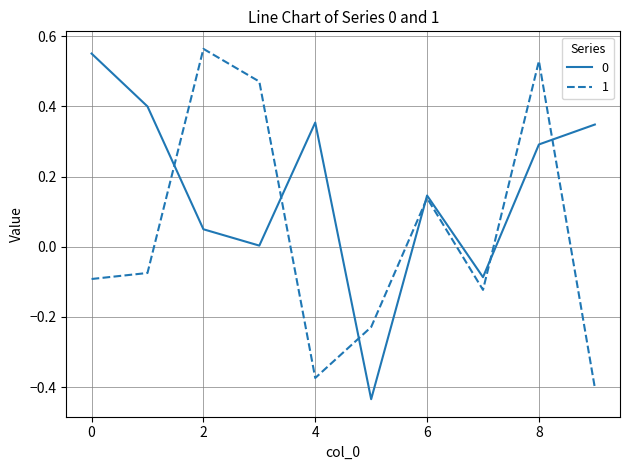

True or false: 1 and 0 cross at least once.

True